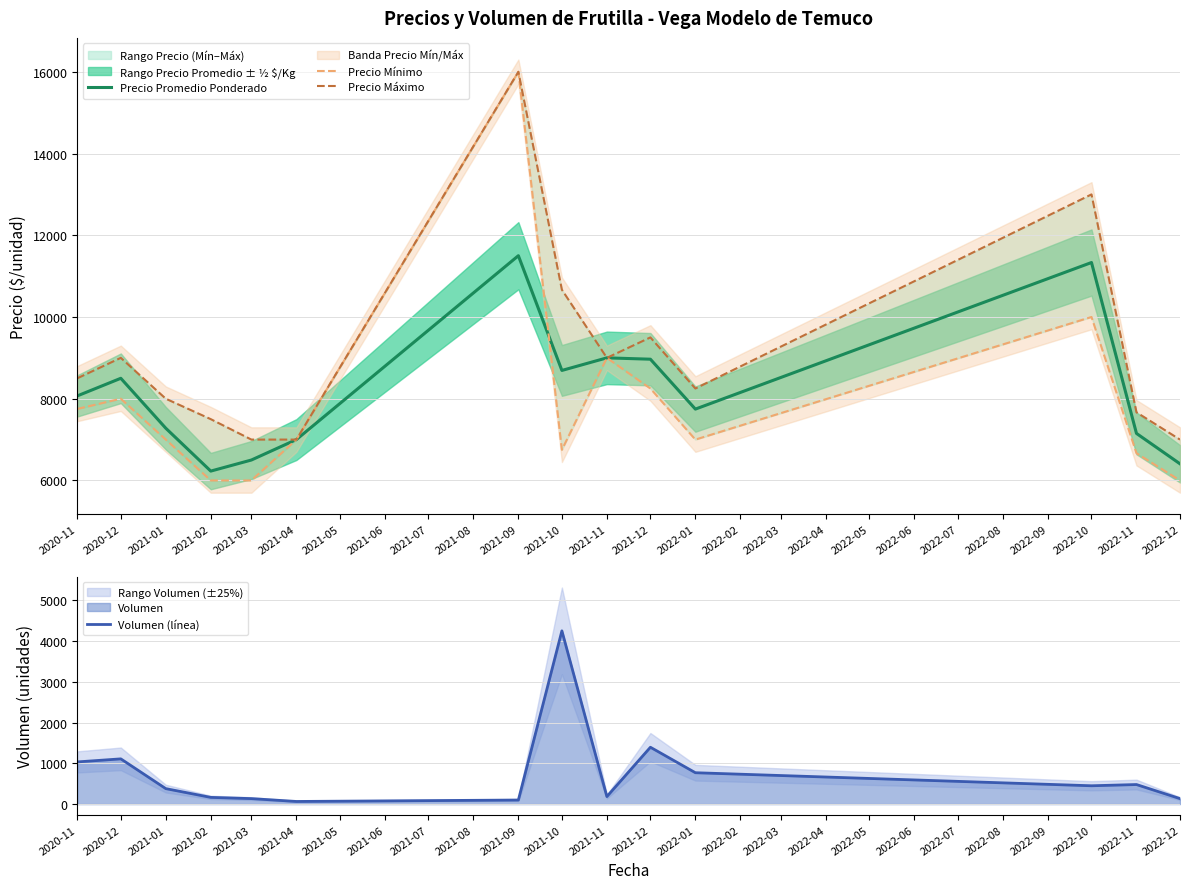

How many intersections are there between Precio Promedio Ponderado and Precio Mínimo?

1